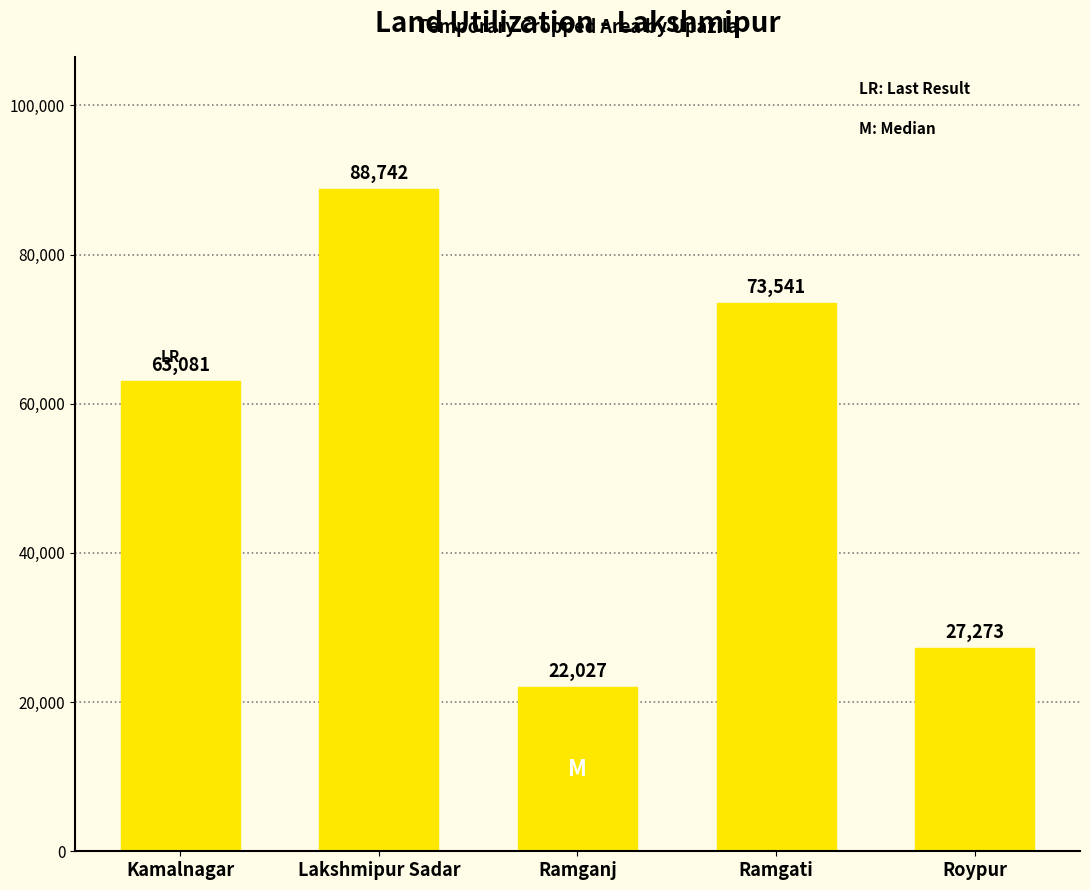

Is it true that the value at Lakshmipur Sadar is 88742?

True